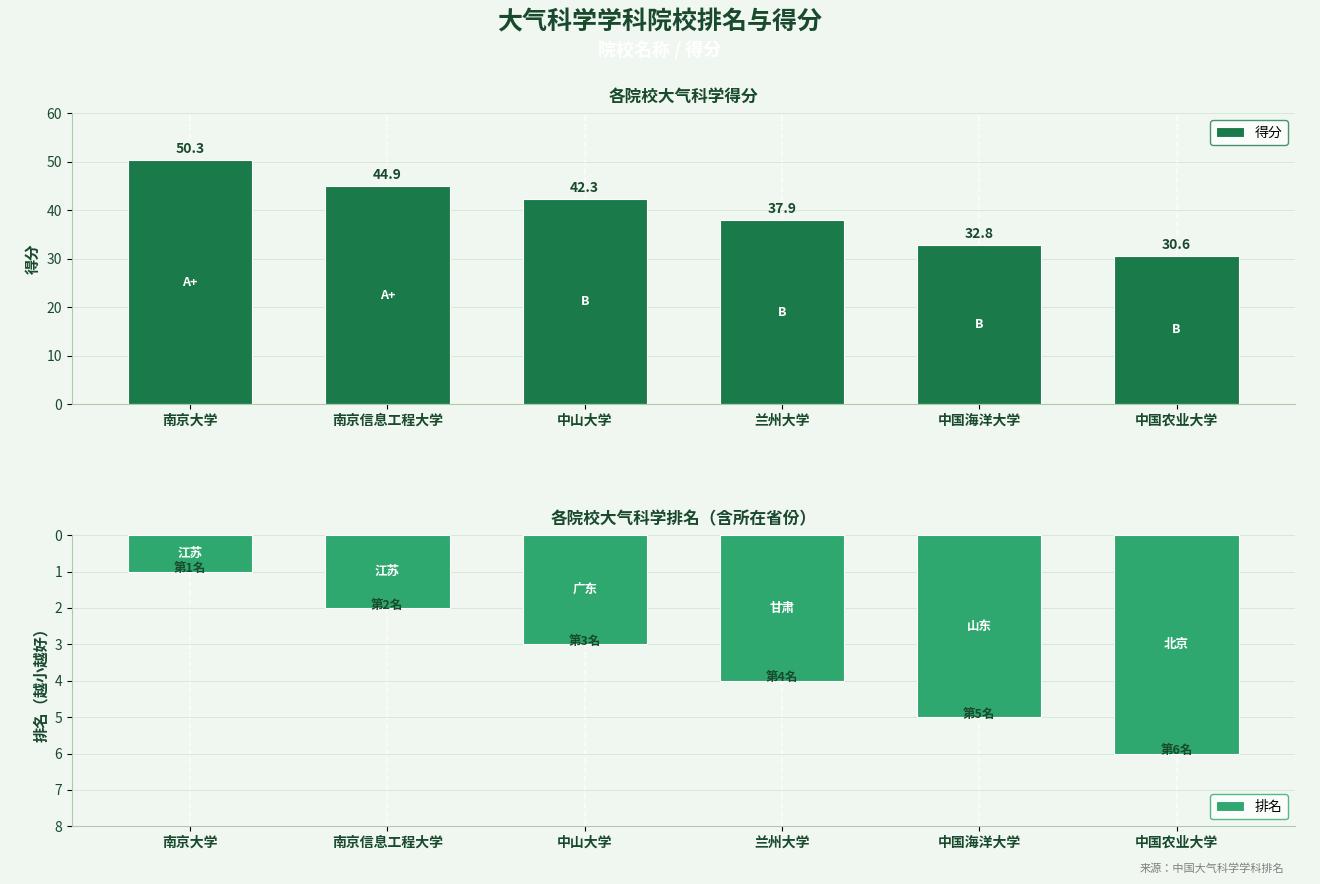

What is the difference between the highest and lowest values at 南京信息工程大学?

42.9